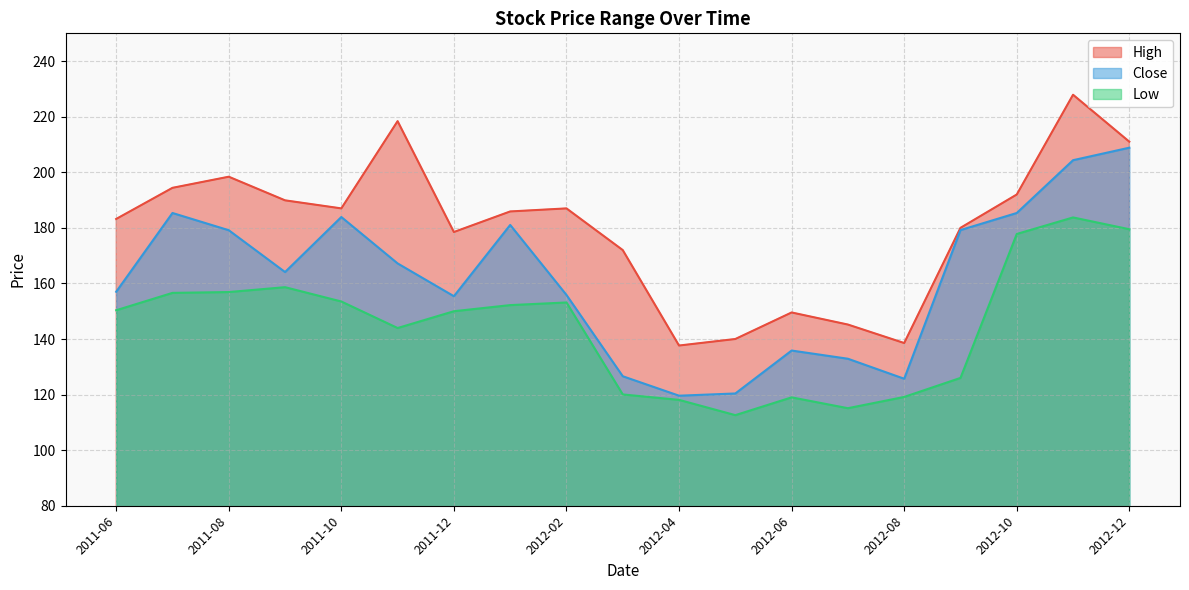

Which series has the largest range (max minus min)?

High